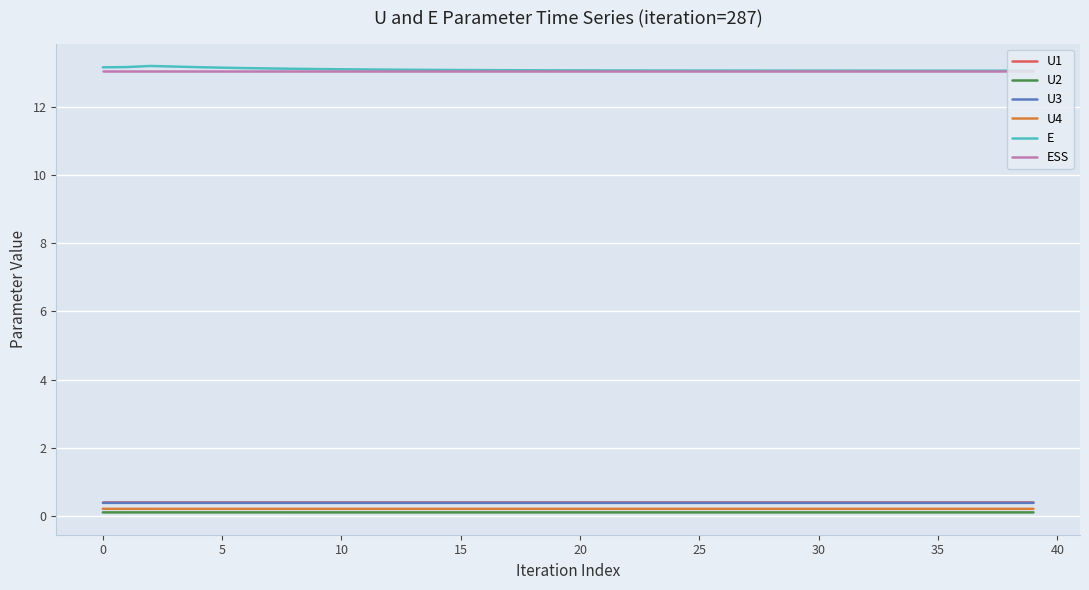

What is the maximum value shown in the chart?

13.2